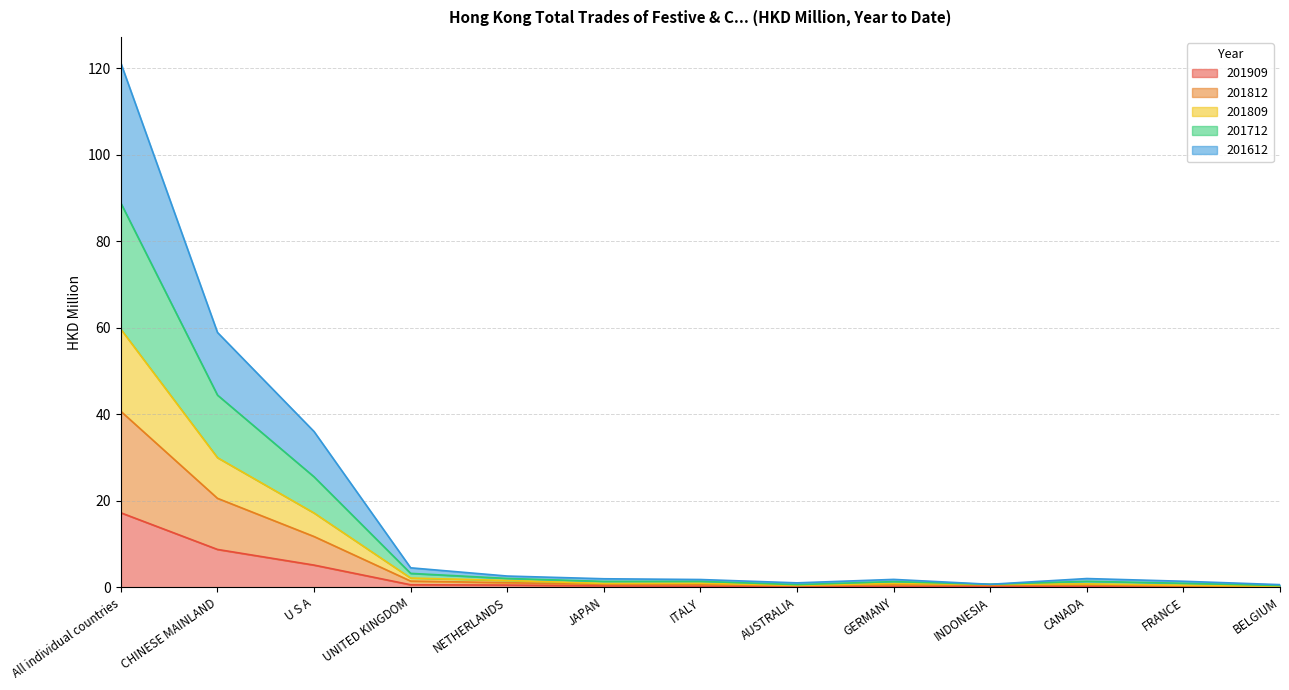

At which category is the sum across all series the highest?

All individual countries